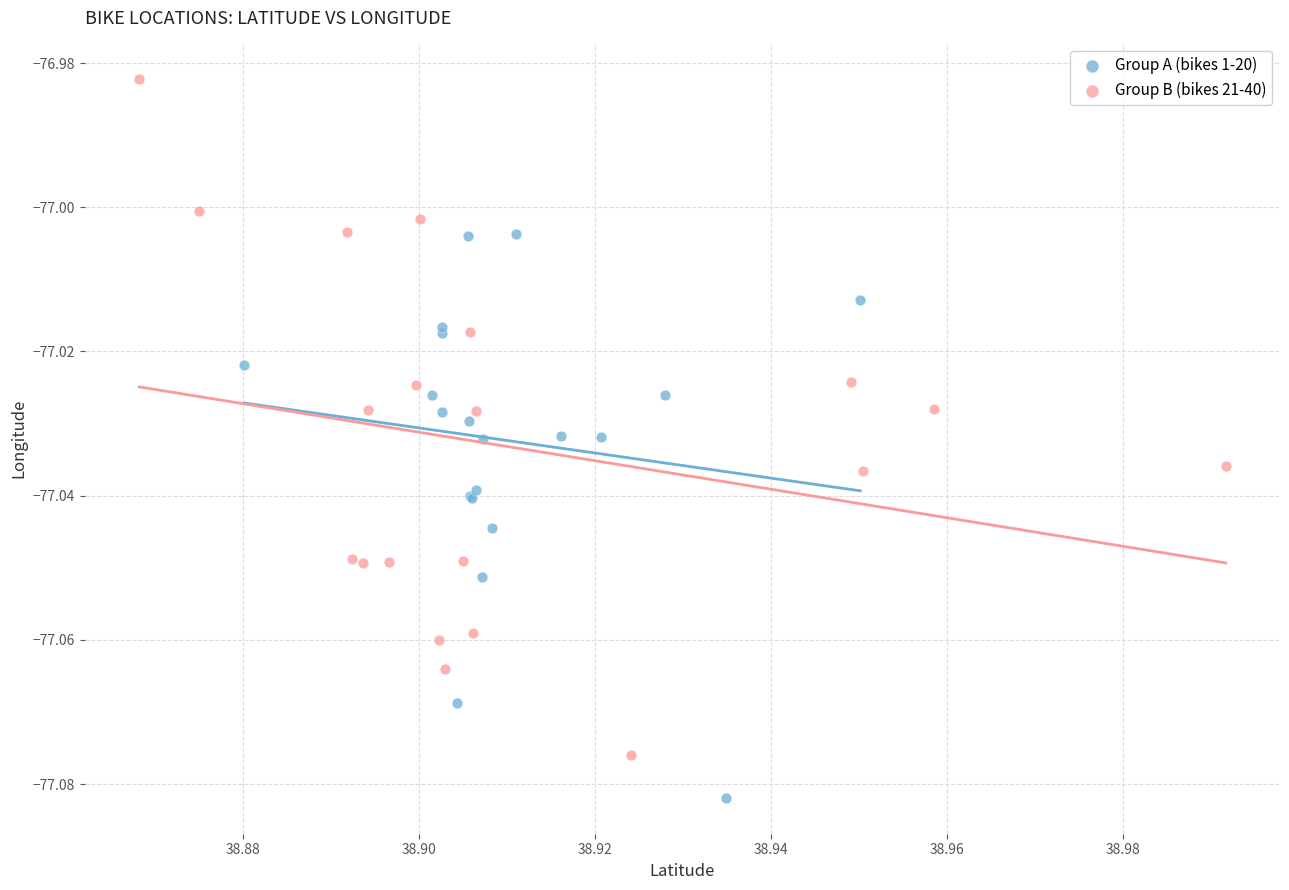

Which series has the widest spread of Y values?

Group B (bikes 21-40)